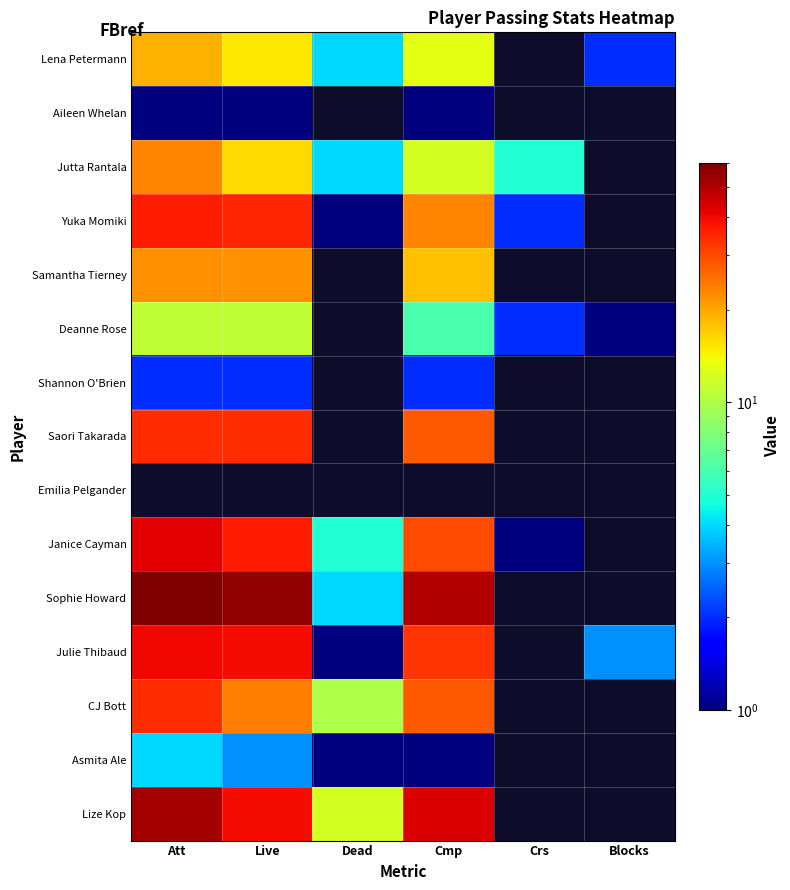

What value does the CJ Bott series have at Cmp?

28.0